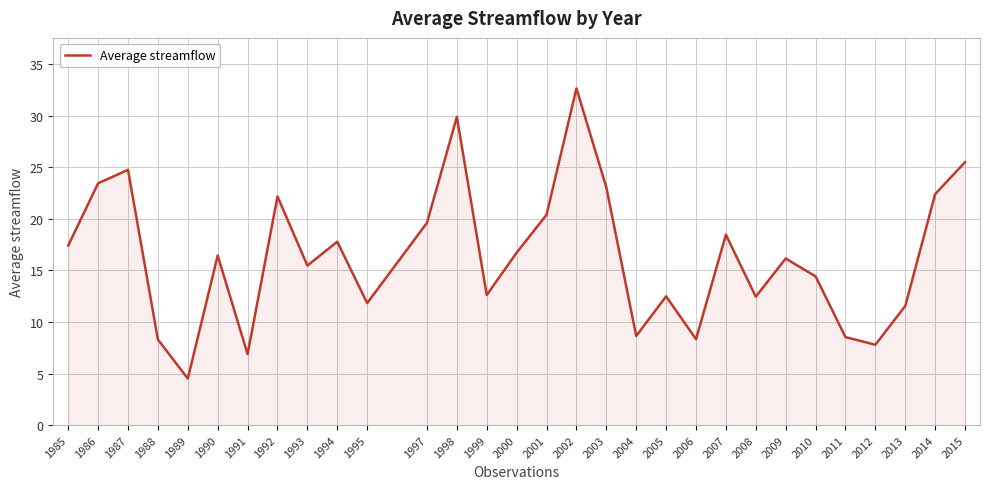

At which category does the data reach its first local peak?

1987